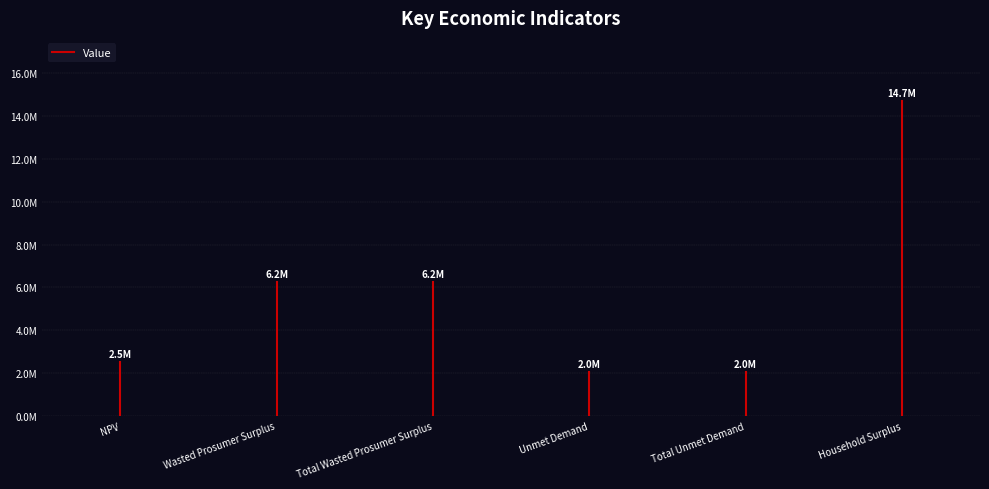

How many lines are shown in the chart?

1